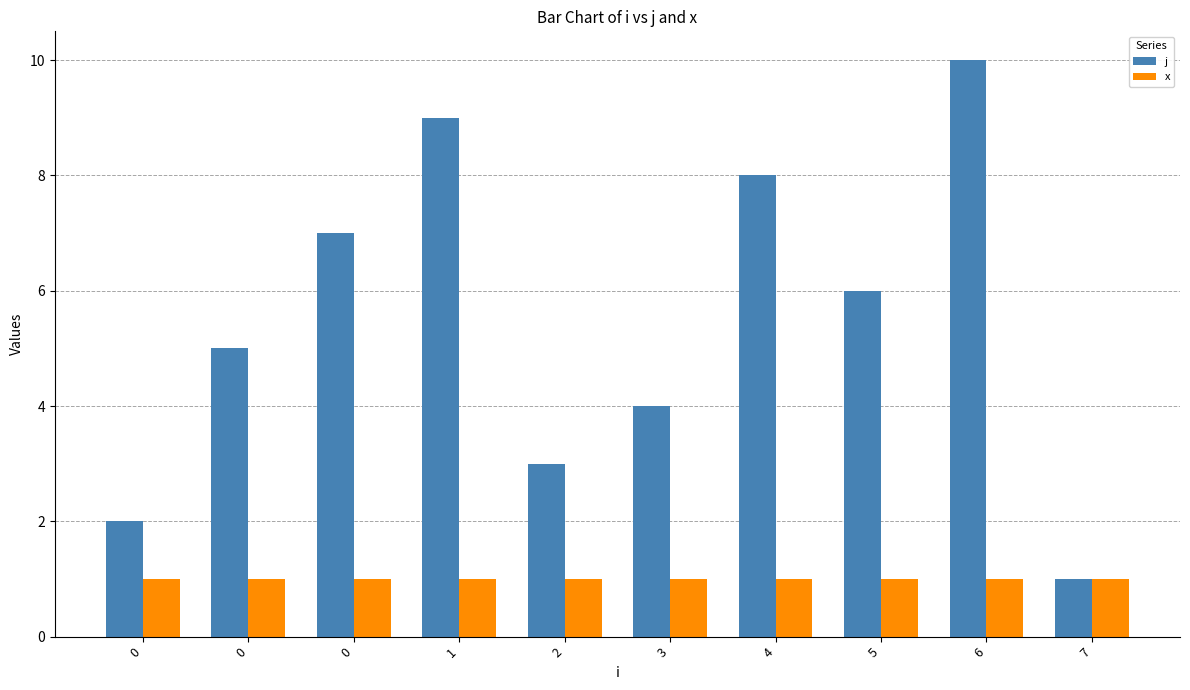

What is the highest value of the x series?

1